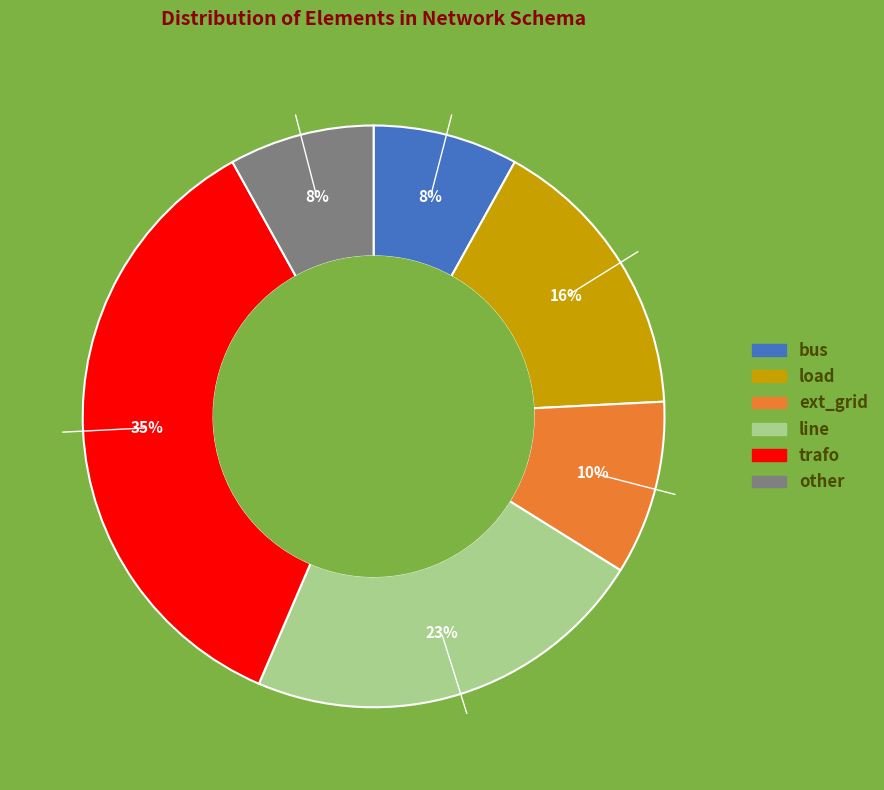

Do other and bus together represent more than half of the pie?

No